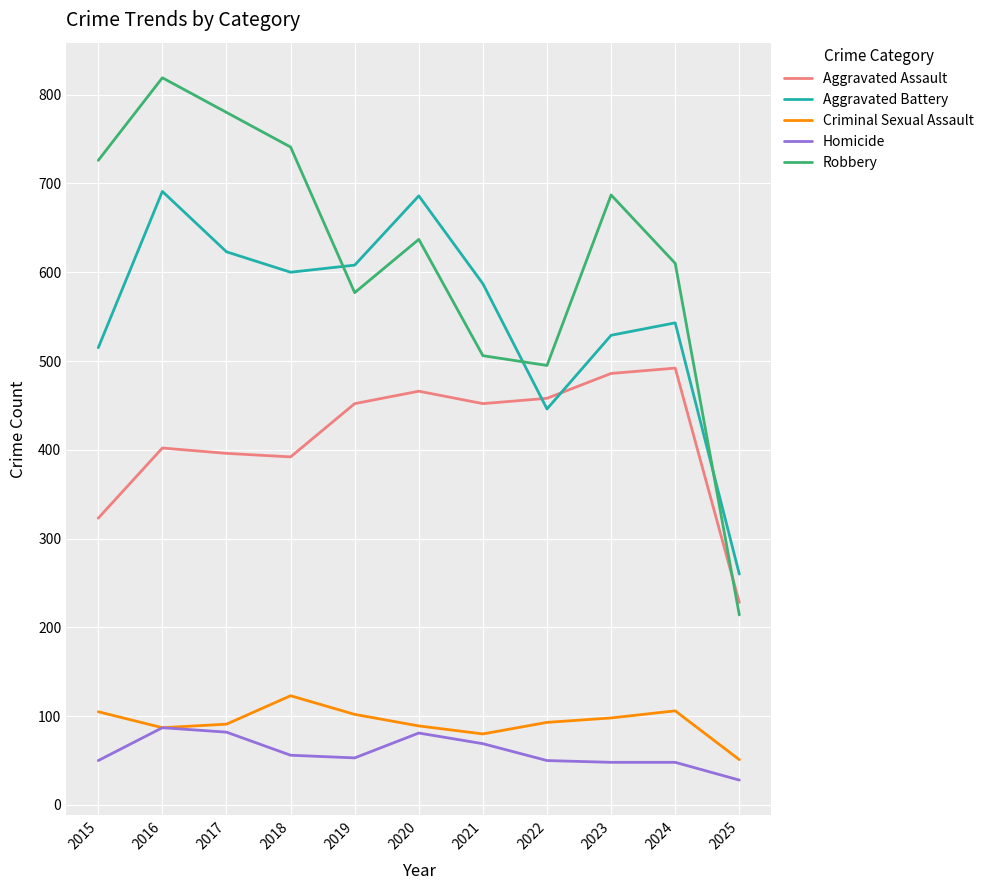

What are all the series names shown in the legend?

Aggravated Assault, Aggravated Battery, Criminal Sexual Assault, Homicide, Robbery